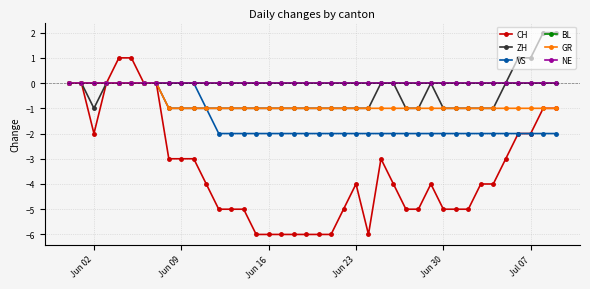

Reading left to right, list all the values displayed in this chart.

CH: 0	0	-2	0	1	1	0	0	-3	-3	-3	-4	-5	-5	-5	-6	-6	-6	-6	-6	-6	-6	-5	-4	-6	-3	-4	-5	-5	-4	-5	-5	-5	-4	-4	-3	-2	-2	-1	-1
ZH: 0	0	-1	0	0	0	0	0	-1	-1	-1	-1	-1	-1	-1	-1	-1	-1	-1	-1	-1	-1	-1	-1	-1	0	0	-1	-1	0	-1	-1	-1	-1	-1	0	1	1	2	2
VS: 0	0	0	0	0	0	0	0	0	0	0	-1	-2	-2	-2	-2	-2	-2	-2	-2	-2	-2	-2	-2	-2	-2	-2	-2	-2	-2	-2	-2	-2	-2	-2	-2	-2	-2	-2	-2
BL: 0	0	0	0	0	0	0	0	0	0	0	0	0	0	0	0	0	0	0	0	0	0	0	0	0	0	0	0	0	0	0	0	0	0	0	0	0	0	0	0
GR: 0	0	0	0	0	0	0	0	-1	-1	-1	-1	-1	-1	-1	-1	-1	-1	-1	-1	-1	-1	-1	-1	-1	-1	-1	-1	-1	-1	-1	-1	-1	-1	-1	-1	-1	-1	-1	-1
NE: 0	0	0	0	0	0	0	0	0	0	0	0	0	0	0	0	0	0	0	0	0	0	0	0	0	0	0	0	0	0	0	0	0	0	0	0	0	0	0	0